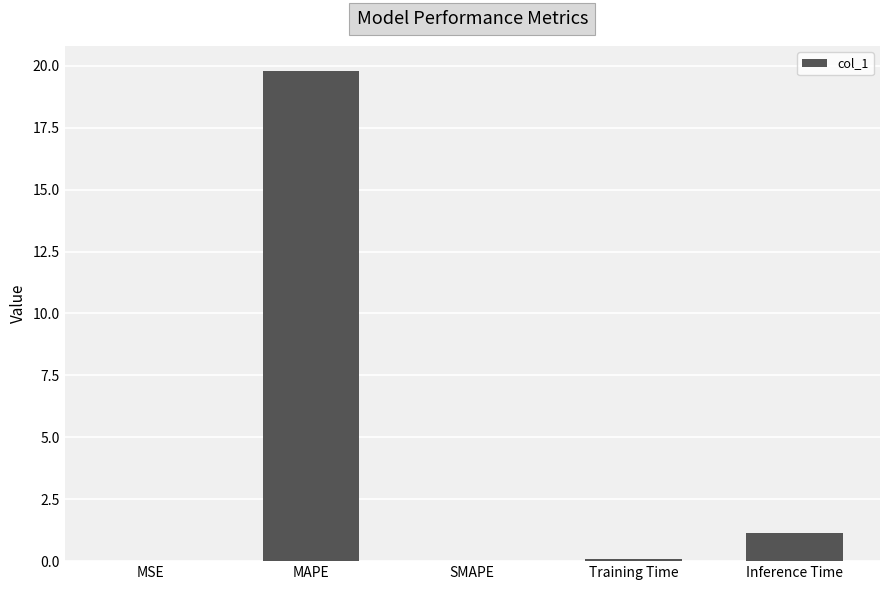

Which has a higher value, MSE or MAPE?

MAPE